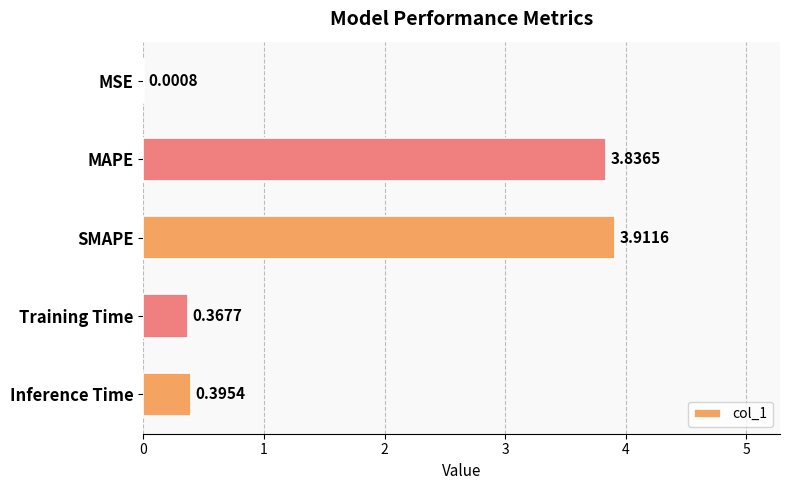

Which category has the highest value across all series?

SMAPE